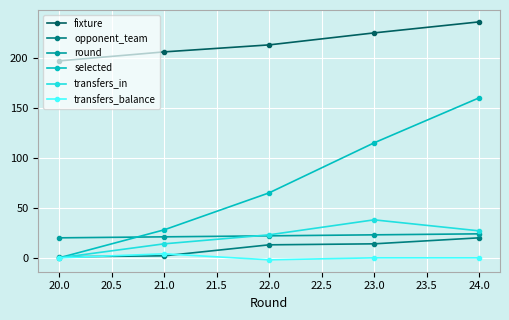

Which series has the widest spread of values?

selected